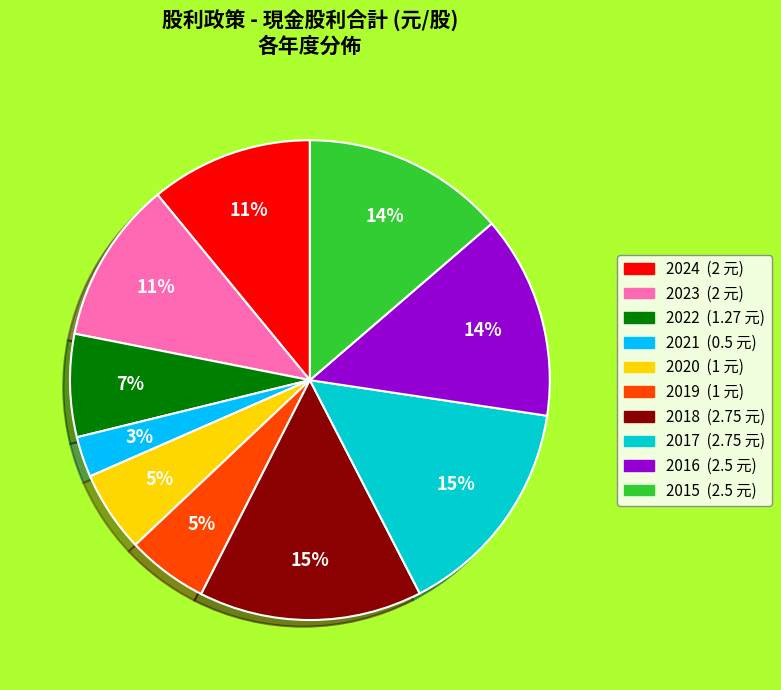

Which slice is the smallest?

2021